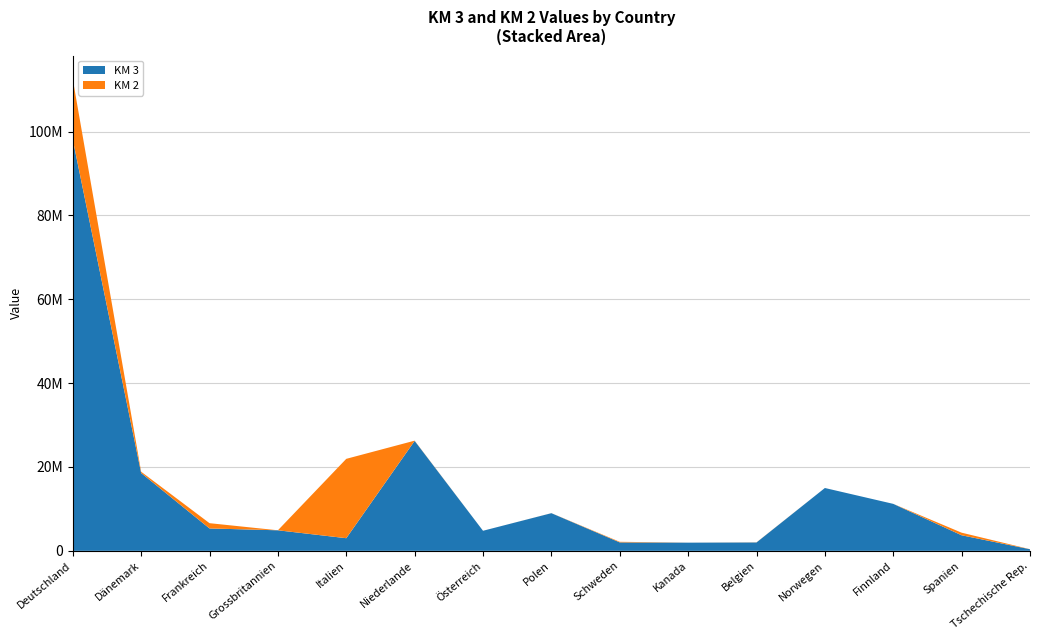

Reading right to left, transcribe all the data shown in this chart.

KM 3: Tschechische Rep.=381180	Spanien=3709979	Finnland=11204604	Norwegen=14989265	Belgien=1998274	Kanada=1948756	Schweden=2012682	Polen=8982887	Österreich=4786695	Niederlande=26230780	Italien=3013177	Grossbritannien=4899990	Frankreich=5338915	Dänemark=18564253	Deutschland=98114197
KM 2: Tschechische Rep.=11606	Spanien=618483	Finnland=0	Norwegen=650	Belgien=25751	Kanada=3188	Schweden=141812	Polen=9663	Österreich=0	Niederlande=50366	Italien=18932414	Grossbritannien=800	Frankreich=1258196	Dänemark=307884	Deutschland=14411917